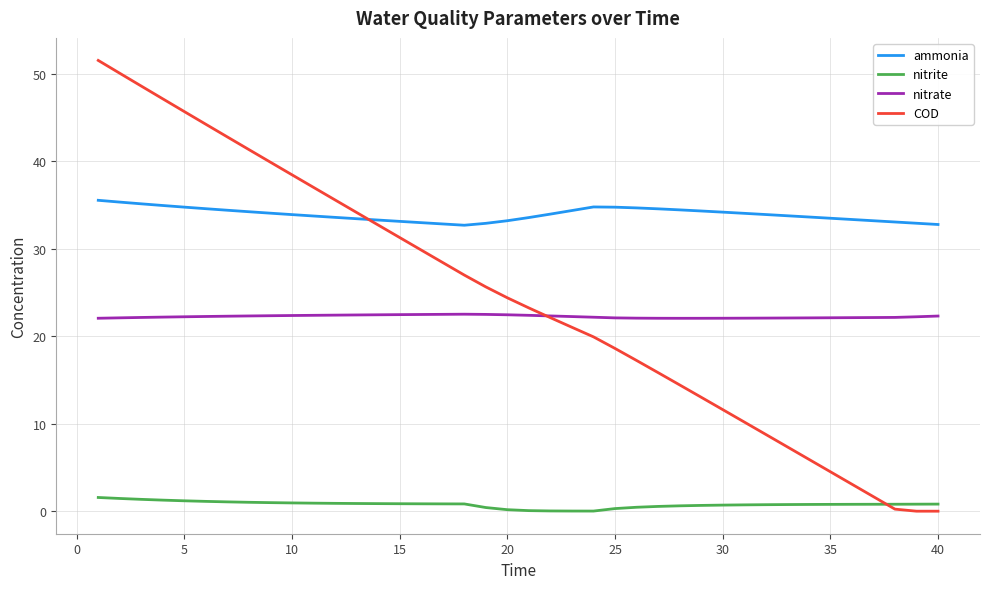

What is the average value of the COD series?

24.4